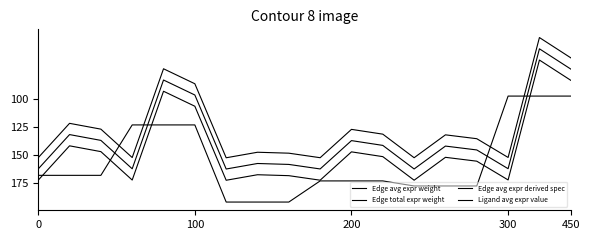

Does the chart have visible grid lines?

No